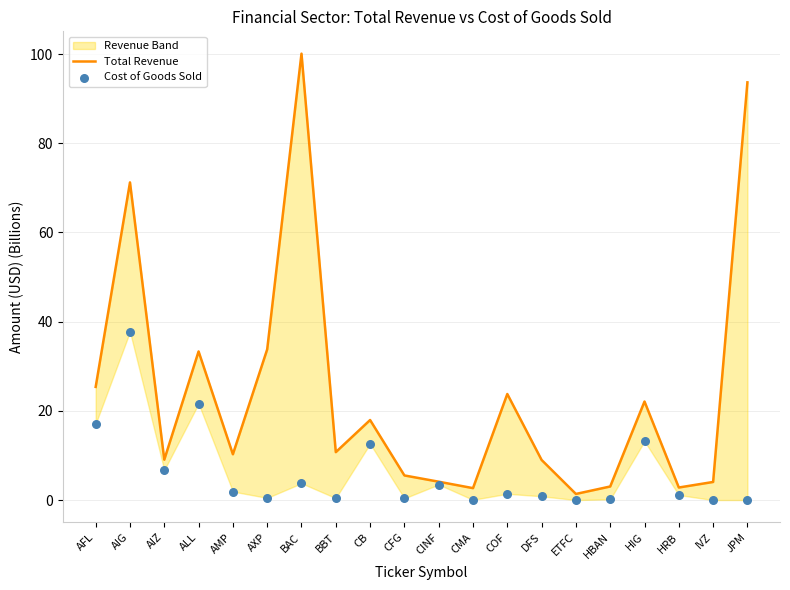

Which series has the widest spread of Y values?

Total Revenue